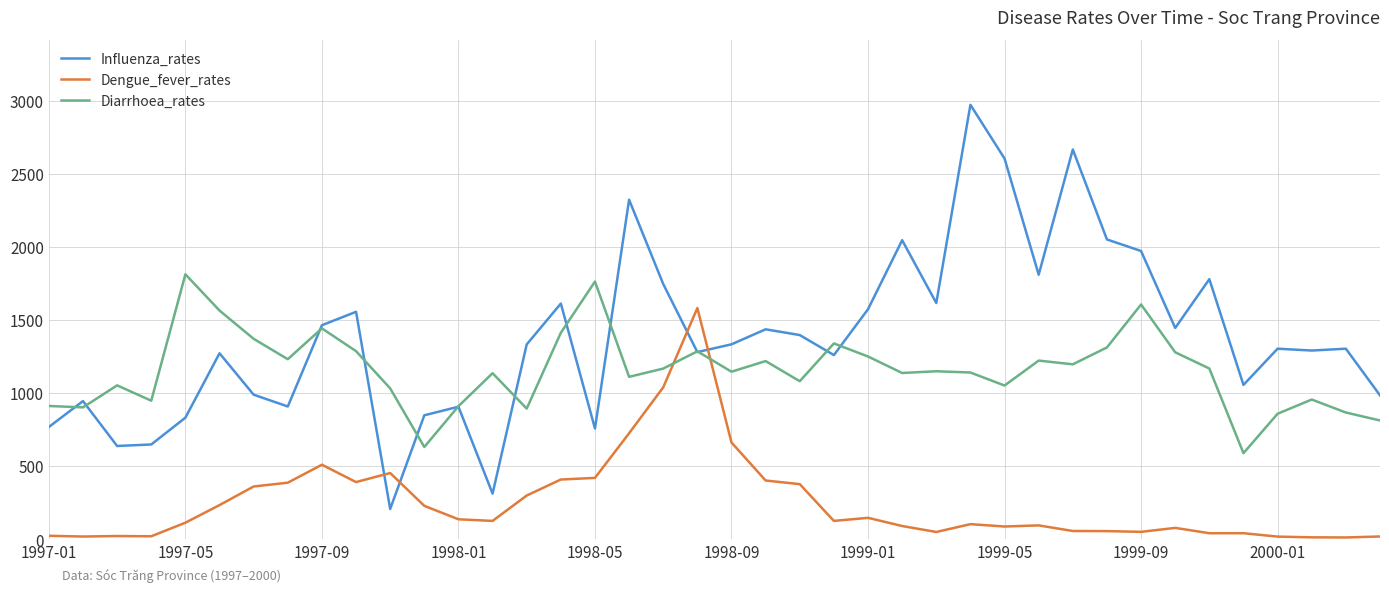

How many times do Diarrhoea_rates and Dengue_fever_rates cross each other?

2